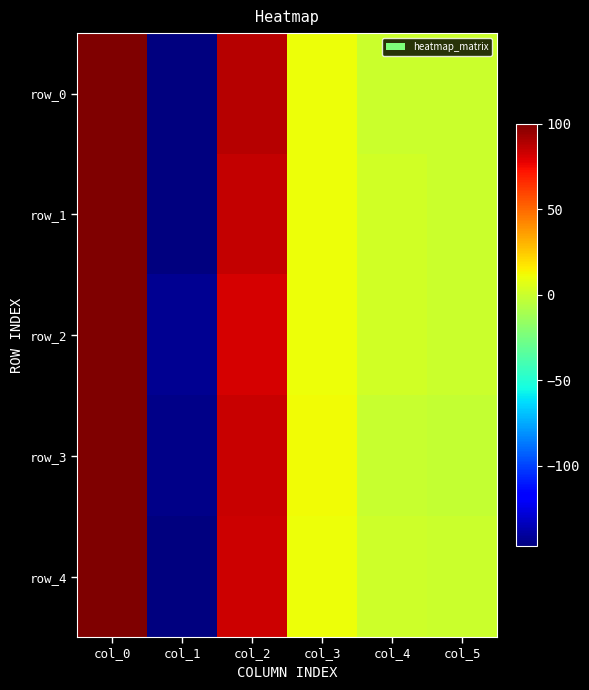

Is the value of row_2 at col_1 greater than the value of row_0 at col_1?

Yes